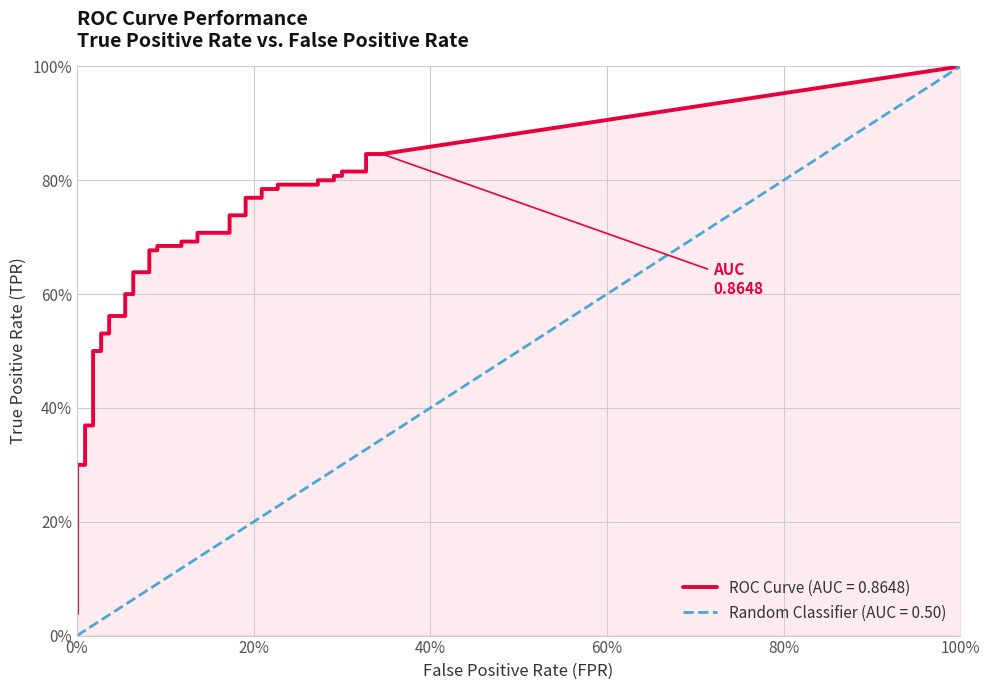

Between 19 and 35, which is larger?

35